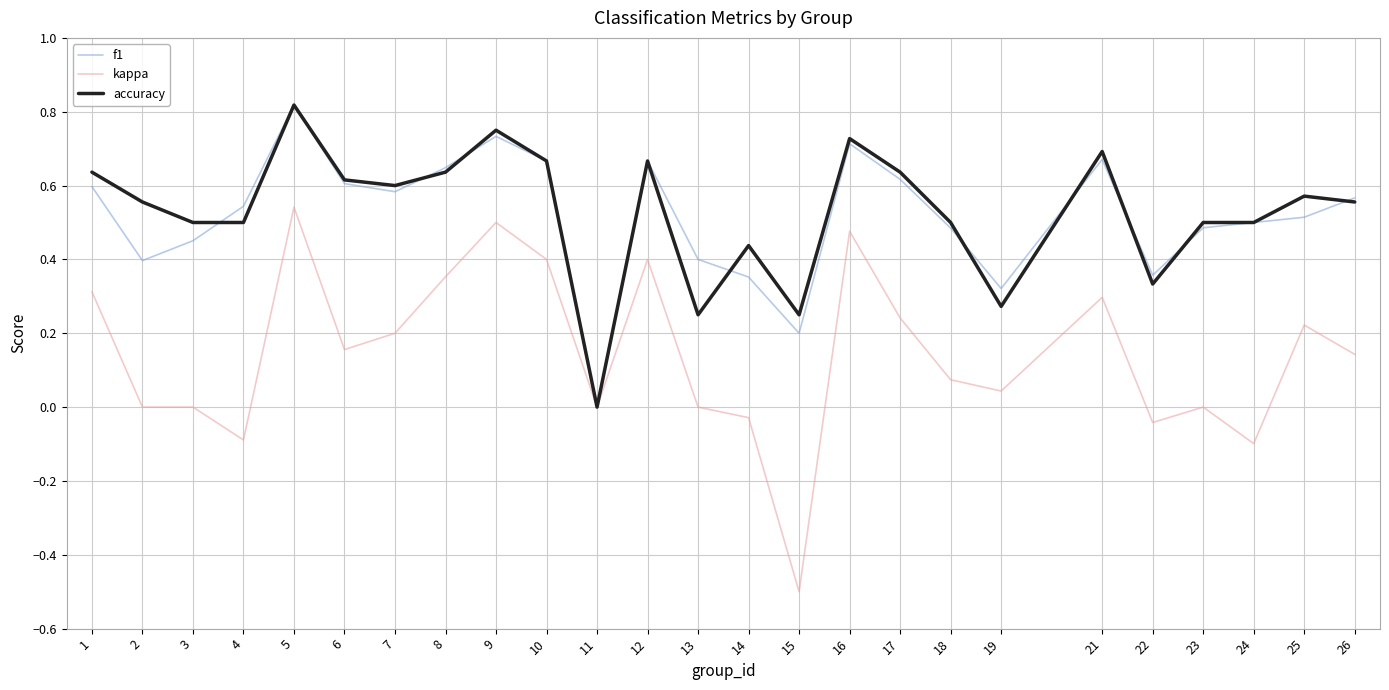

What is the smallest value displayed?

-0.5